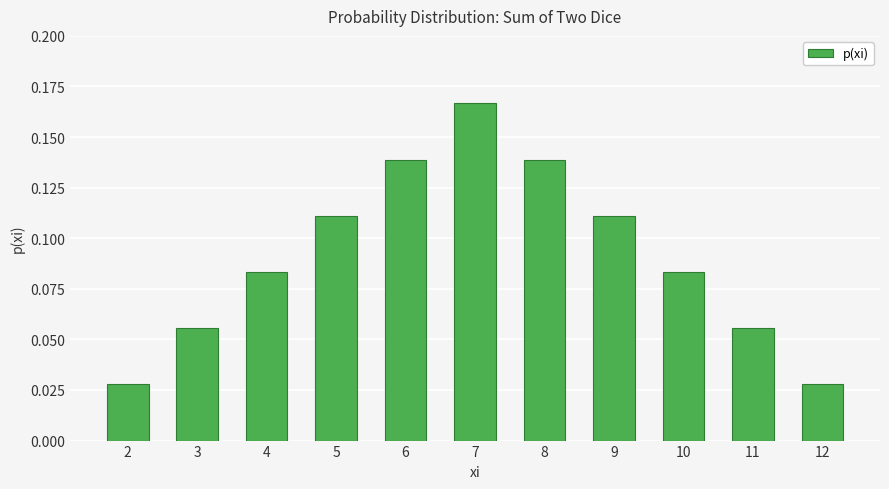

What is the change in value from 2 to 4?

+0.1